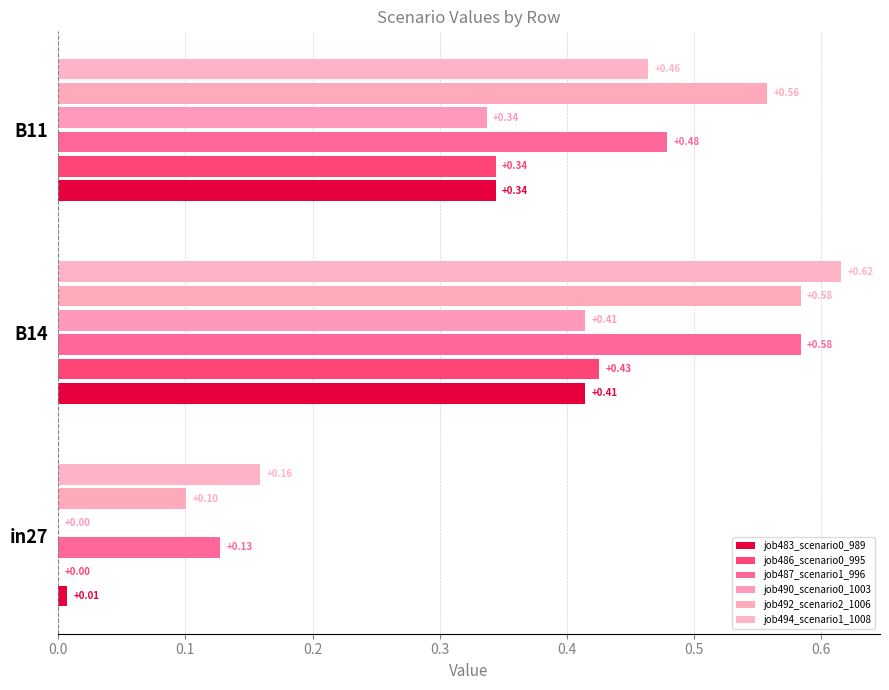

Count the number of data series in this chart.

6